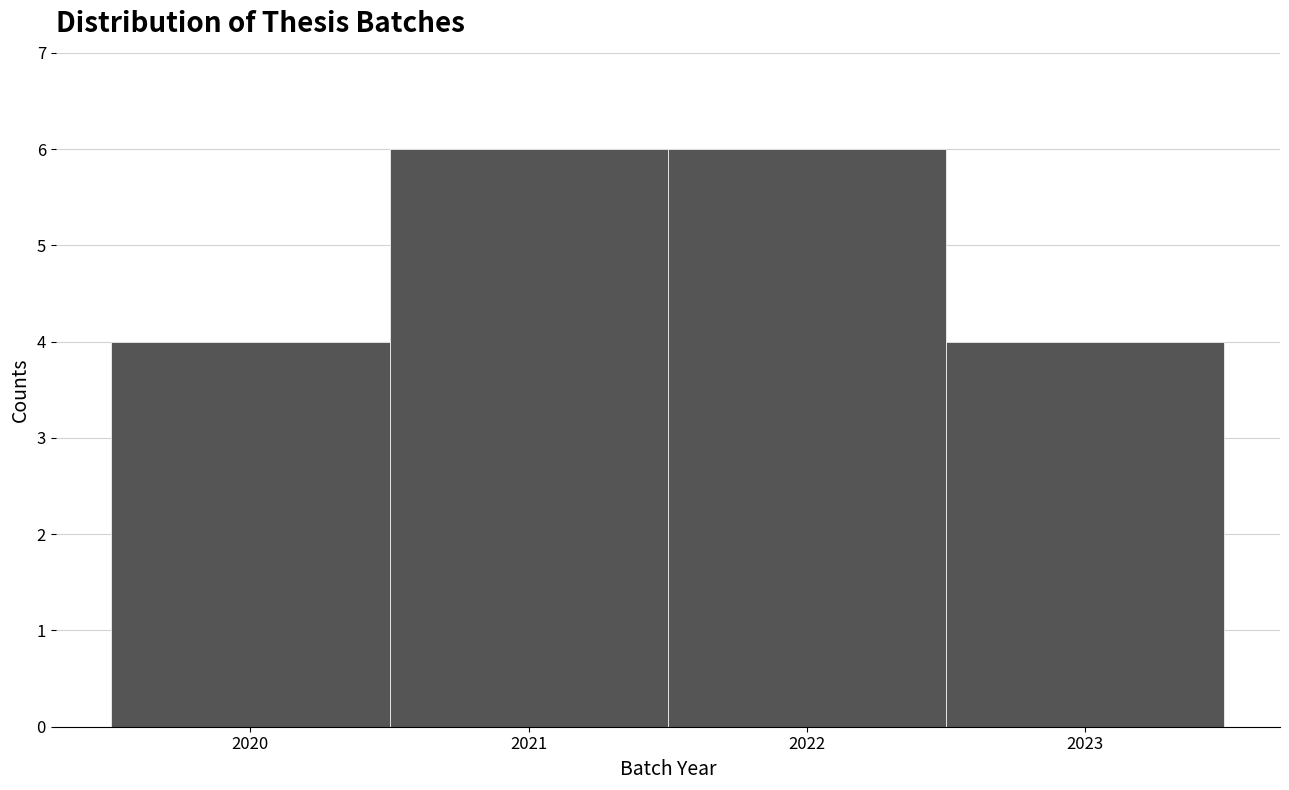

Reading left to right, transcribe this chart: for each bar, give the range it covers on the x-axis and its height. The values are not printed on the chart, so give them approximately, as read against the axis.

2019.5 to 2020.5: 4
2020.5 to 2021.5: 6
2021.5 to 2022.5: 6
2022.5 to 2023.5: 4